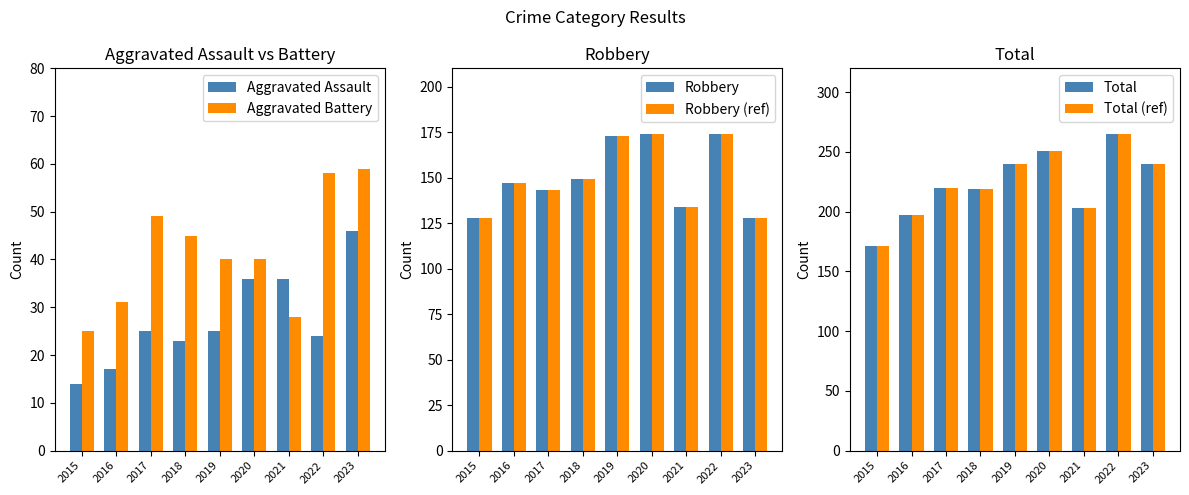

Between 2020 and 2023, which is larger?

2023